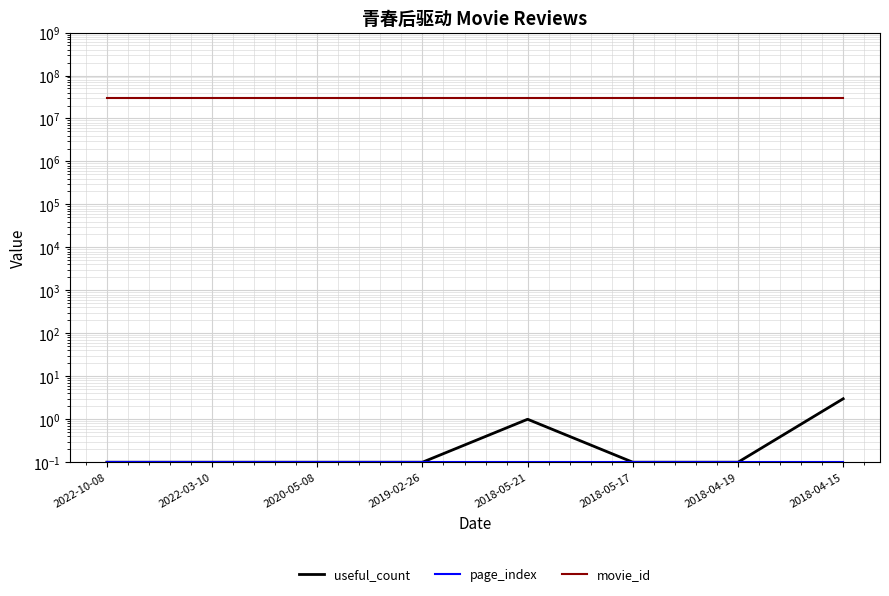

List the labels in order of useful_count value, largest first.

2018-04-15, 2018-05-21, 2022-10-08, 2022-03-10, 2020-05-08, 2019-02-26, 2018-05-17, 2018-04-19